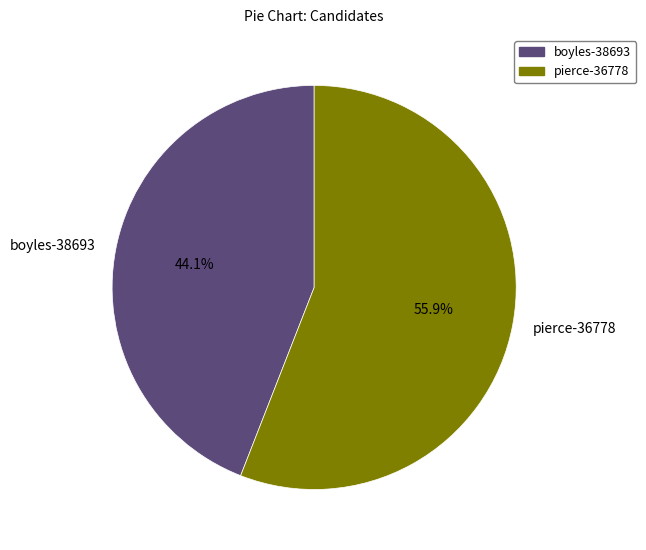

The boyles-38693 slice represents 36% of the pie. True or false?

False